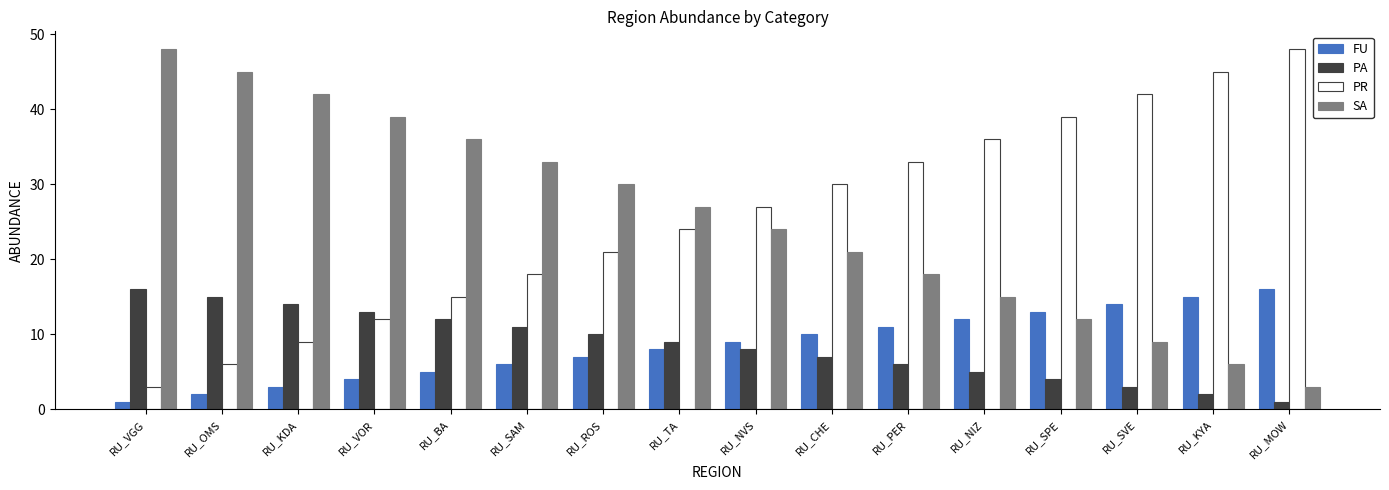

Where is PA nearest to the value 8?

RU_NVS